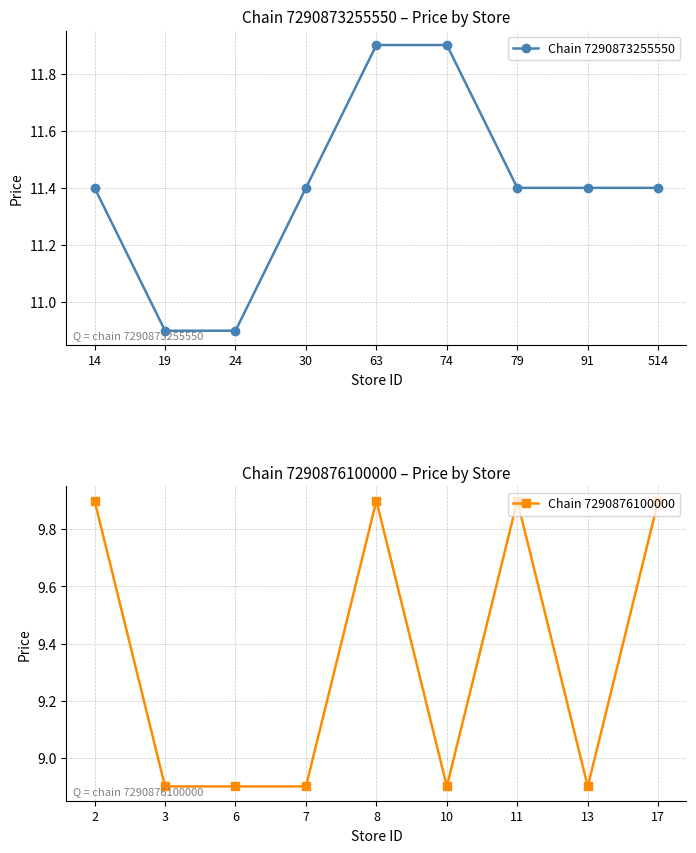

Reading left to right, list all the values displayed in this chart.

Chain 7290873255550: 11.4	10.9	10.9	11.4	11.9	11.9	11.4	11.4	11.4
Chain 7290876100000: 9.9	8.9	8.9	8.9	9.9	8.9	9.9	8.9	9.9